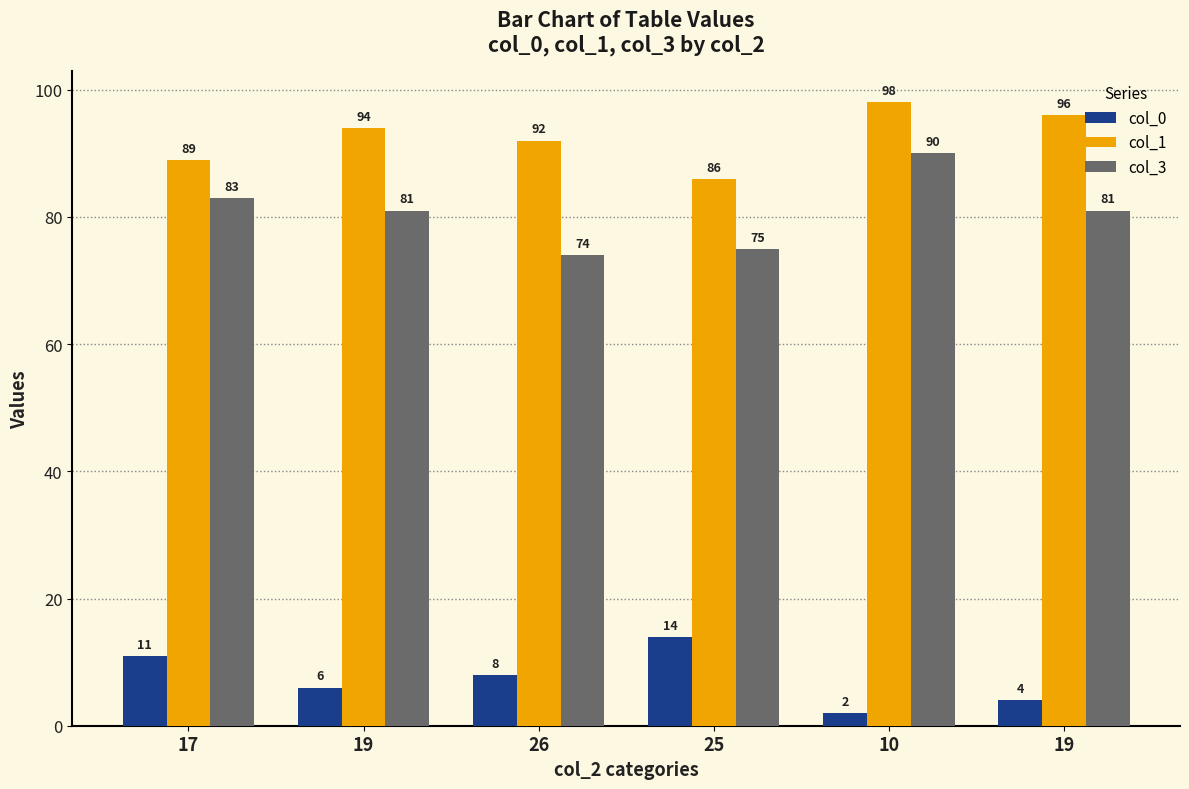

What is the approximate value of col_0 at 19, to the nearest 10?

10